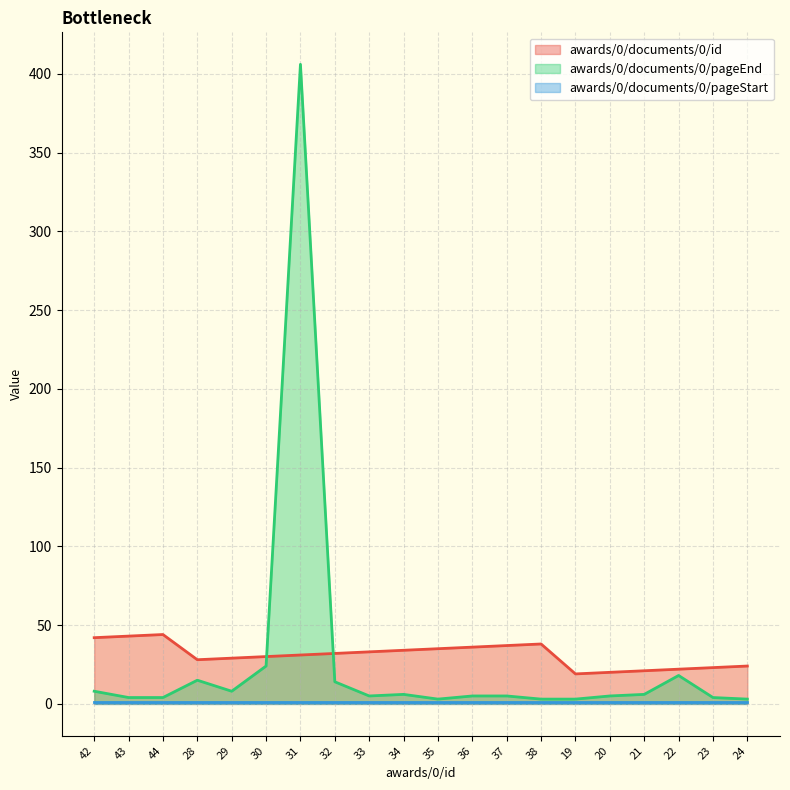

At which category is the sum across all series the highest?

31